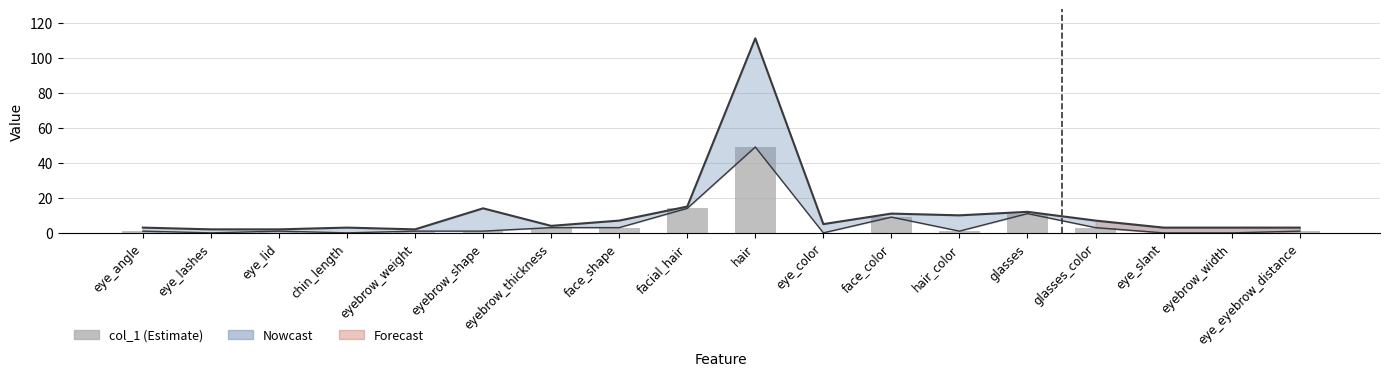

Which category has the lowest value across all series?

eye_lashes